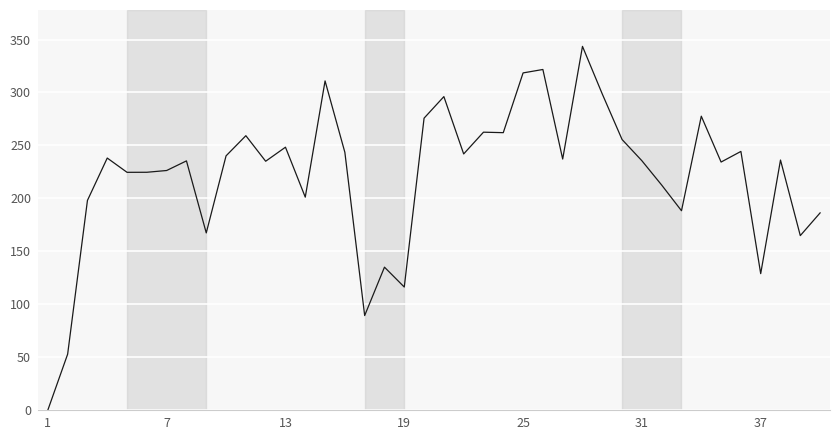

How many values are above zero?

39